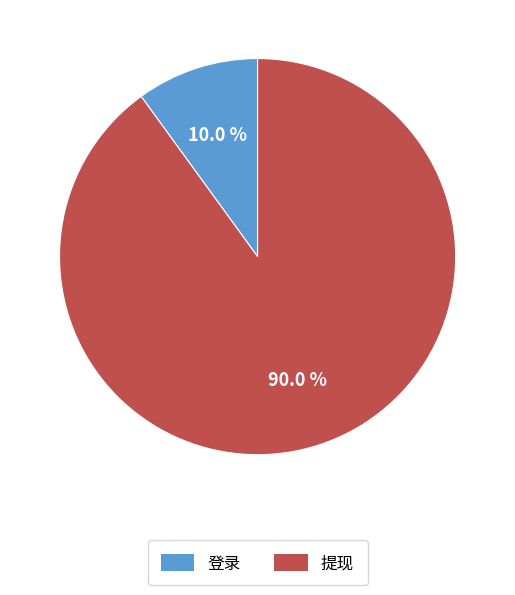

To the nearest percent, what is the difference between the 提现 and 登录 slice percentages?

80%